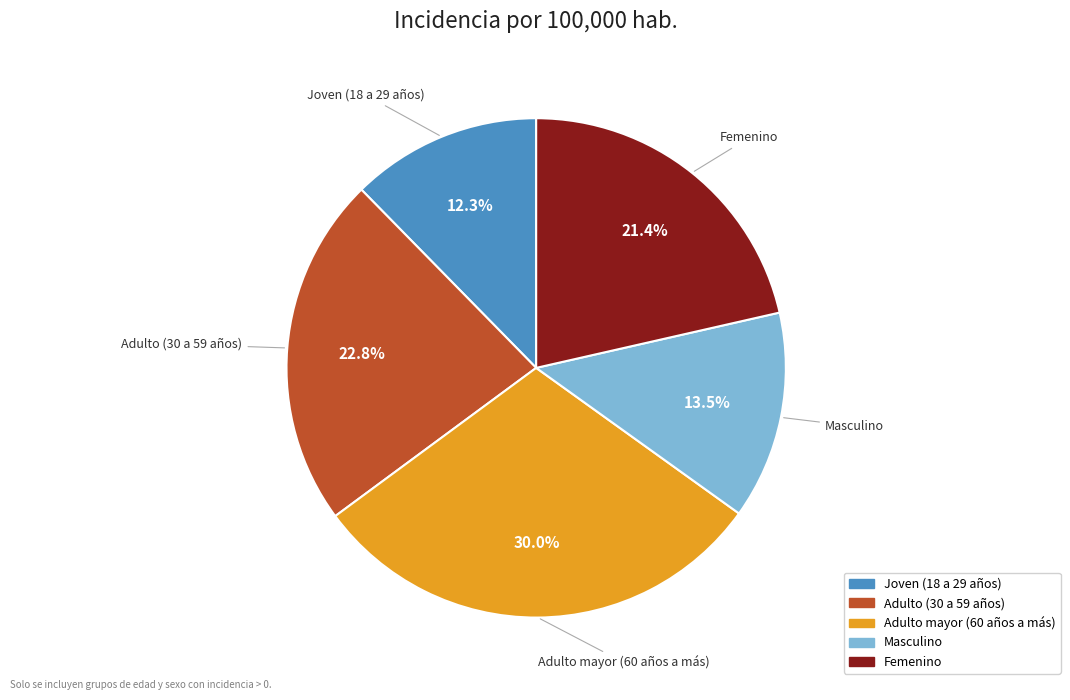

To the nearest percent, what is the difference between the largest and smallest slice percentages?

18%